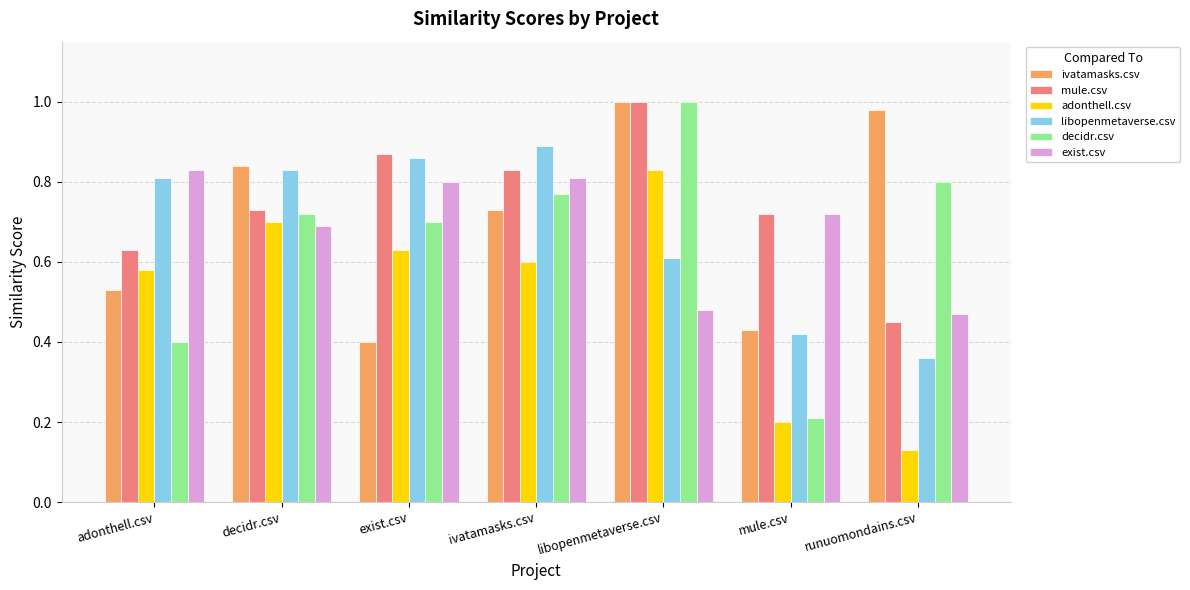

Does the chart contain stacked bars?

No